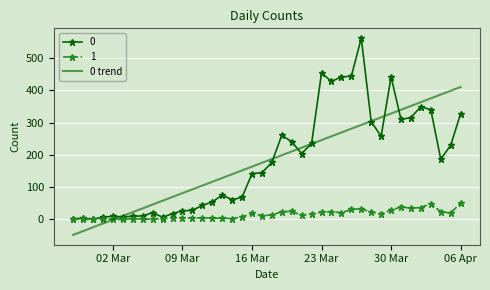

Count the number of data series in this chart.

3